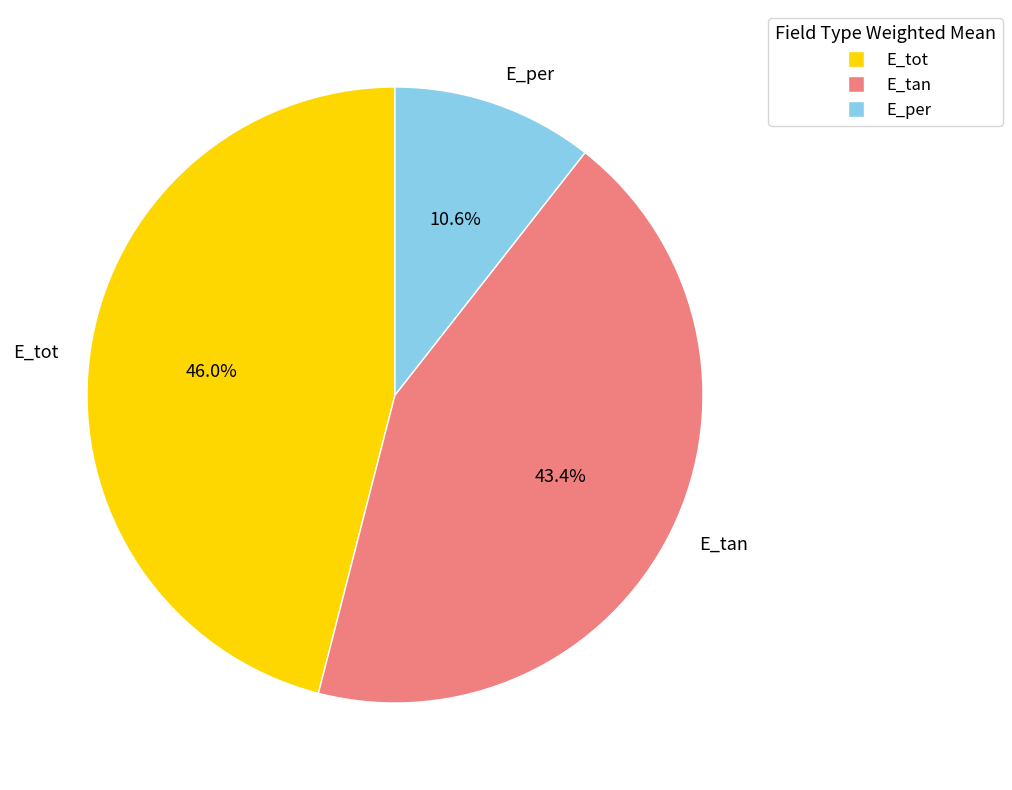

To the nearest percent, what percentage of the pie is E_per?

11%